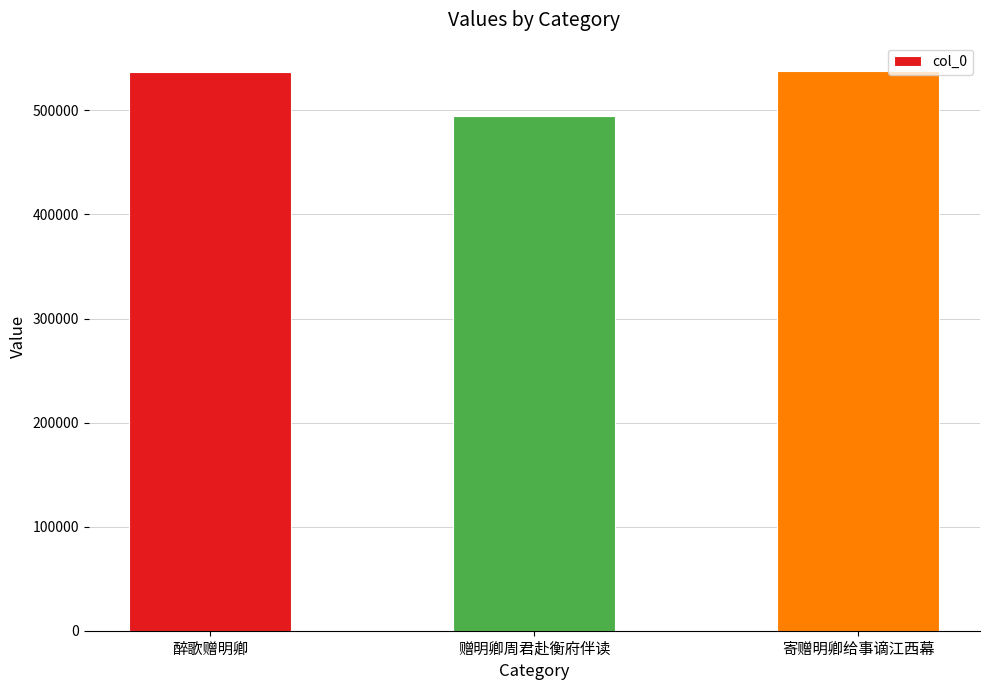

Approximately how many times larger is the value at 寄赠明卿给事谪江西幕 compared to 醉歌赠明卿?

1.0